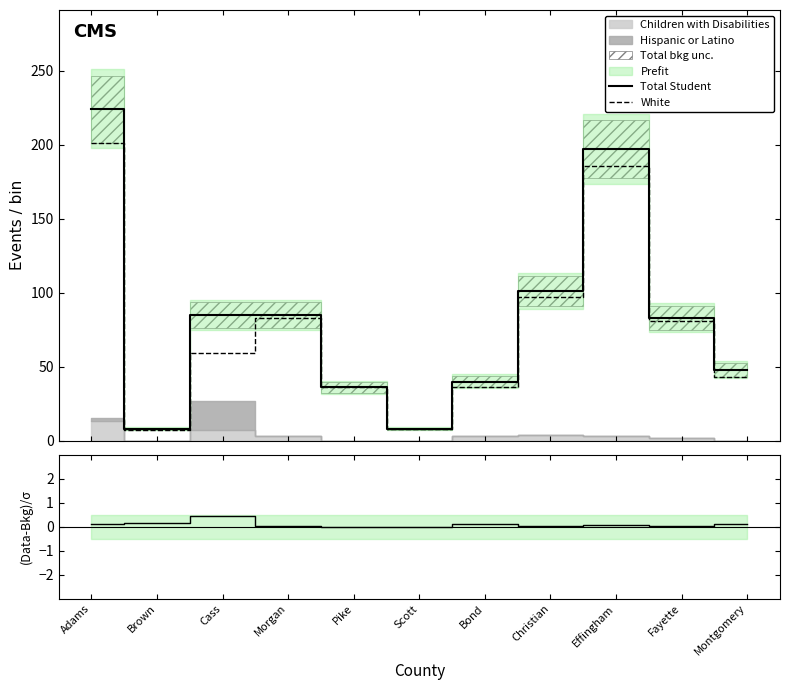

Reading left to right, transcribe all the data shown in this chart.

Total Student: Adams=224.0	Brown=8.0	Cass=85.0	Morgan=85.0	Pike=36.0	Scott=8.0	Bond=40.0	Christian=101.0	Effingham=197.0	Fayette=83.0	Montgomery=48.0
White: Adams=201.0	Brown=7.0	Cass=59.0	Morgan=83.0	Pike=36.0	Scott=8.0	Bond=36.0	Christian=97.0	Effingham=186.0	Fayette=81.0	Montgomery=43.0
(Data-Bkg)/σ: Adams=0.1	Brown=0.1	Cass=0.4	Morgan=0.0	Pike=0.0	Scott=0.0	Bond=0.1	Christian=0.0	Effingham=0.1	Fayette=0.0	Montgomery=0.1